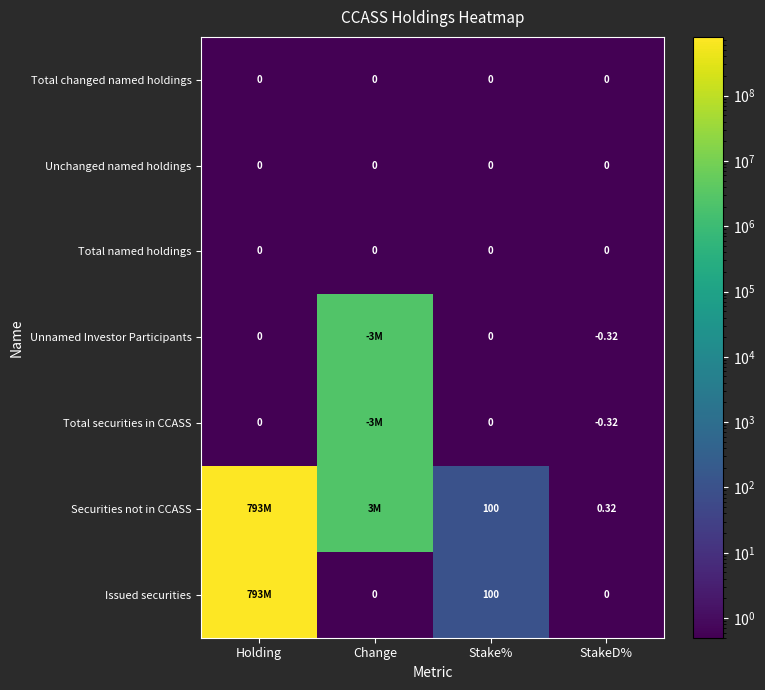

Between Stake% and StakeD%, which series saw the biggest shift?

Issued securities